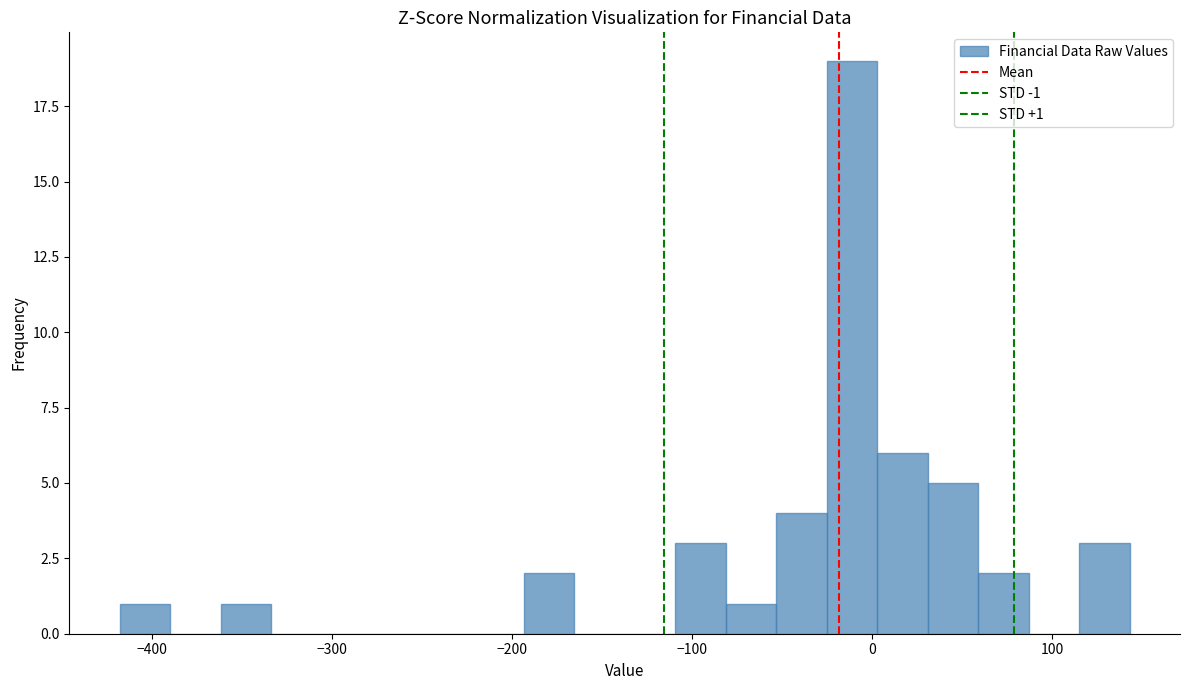

Read against the x-axis, roughly where is the centre of the tallest bar?

-10